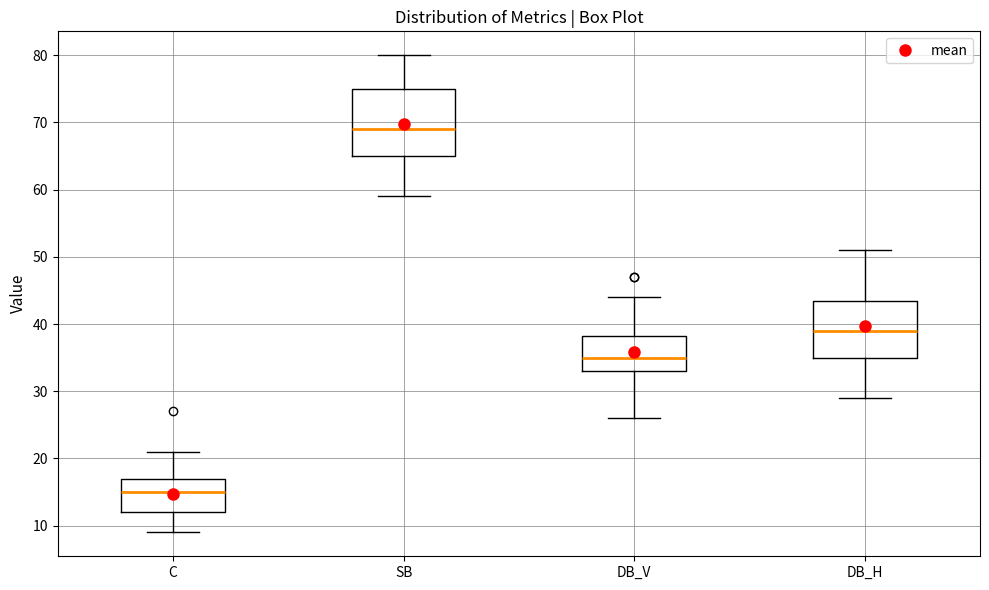

Where is the upper edge of the box for DB_H on the y-axis? The values are not printed on the chart, so give them approximately, as read against the axis.

44